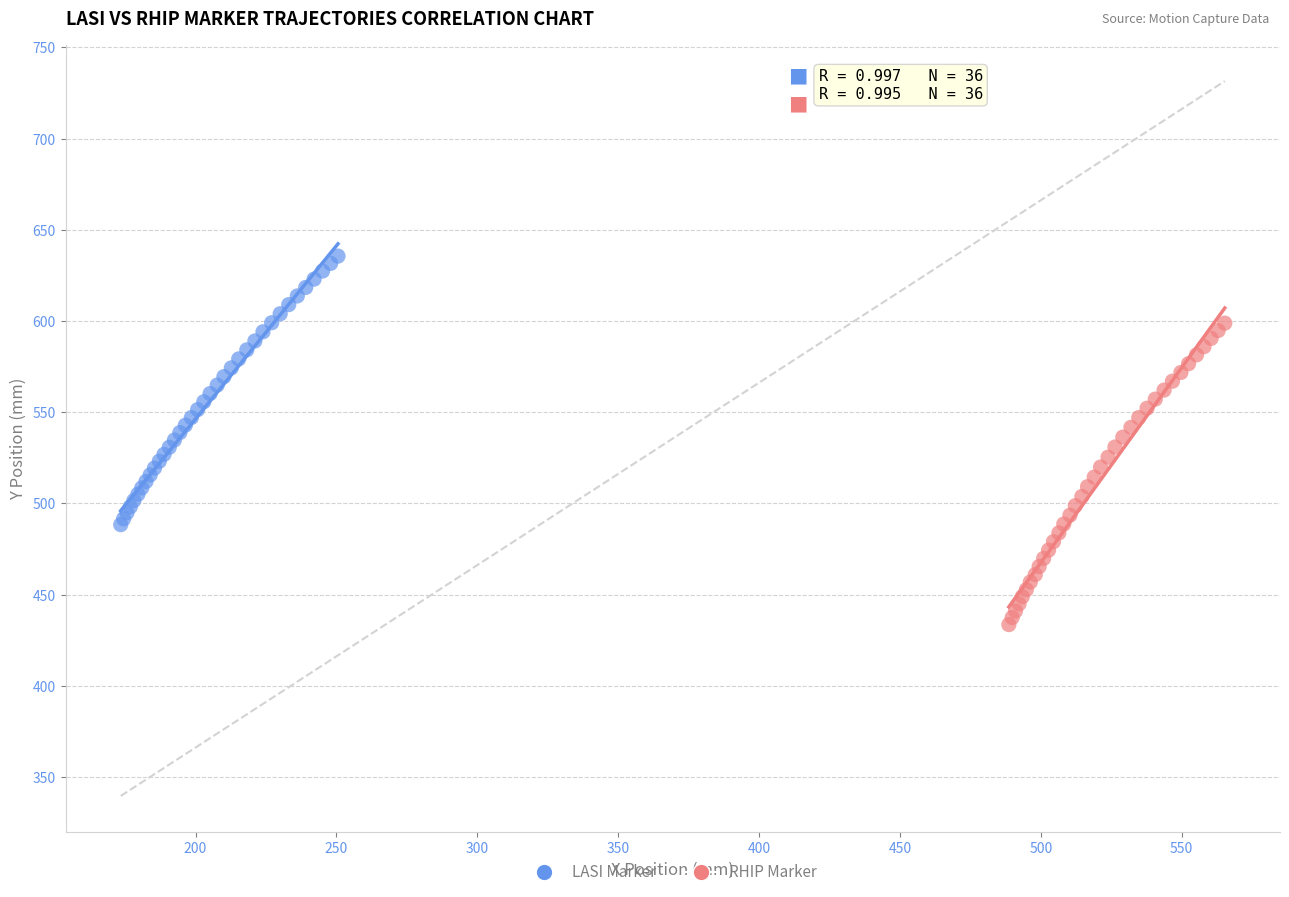

Which series contains the highest Y value?

LASI Marker